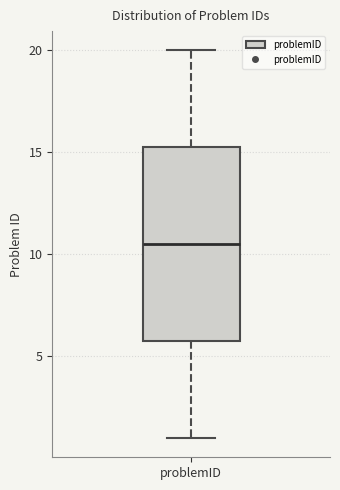

Transcribe this box plot: give where the median line is, the range the box spans, and where the two whiskers end, as read against the y-axis. The values are not printed on the chart, so give them approximately, as read against the axis.

median 10.5, box 6.0 to 15.5, whiskers 1.0 to 20.0